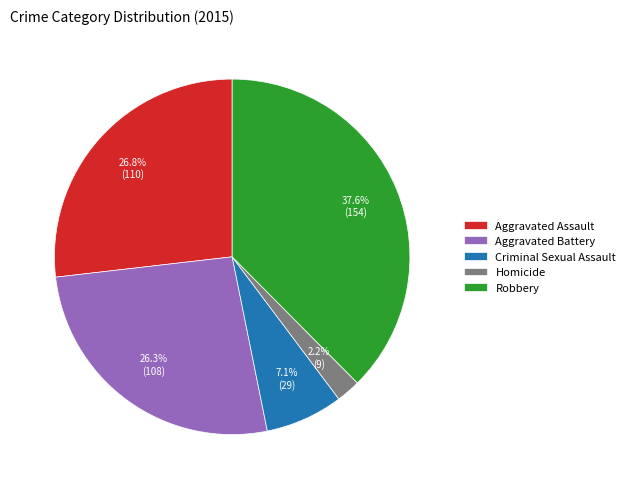

Combined, do Aggravated Battery and Homicide account for over 50%?

No